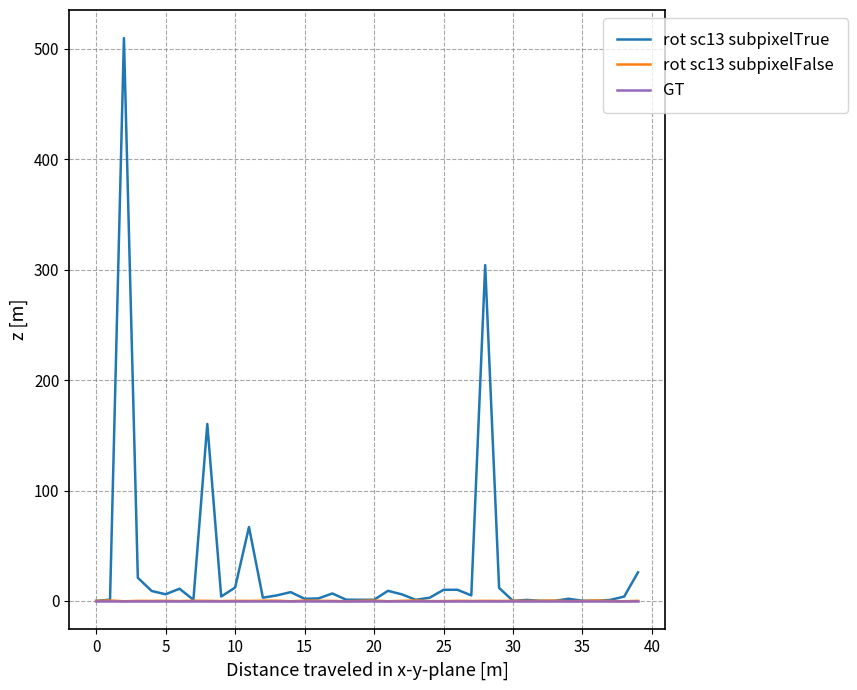

What is the maximum value for rot sc13 subpixelTrue?

509.8